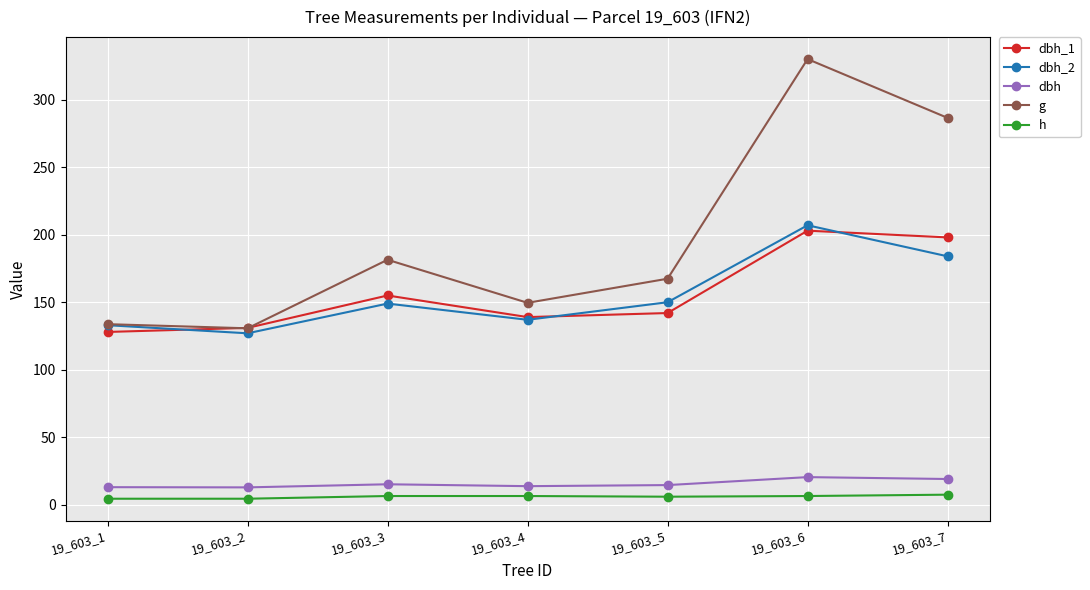

What is the difference between the dbh_1 values at 19_603_3 and 19_603_4?

16.0